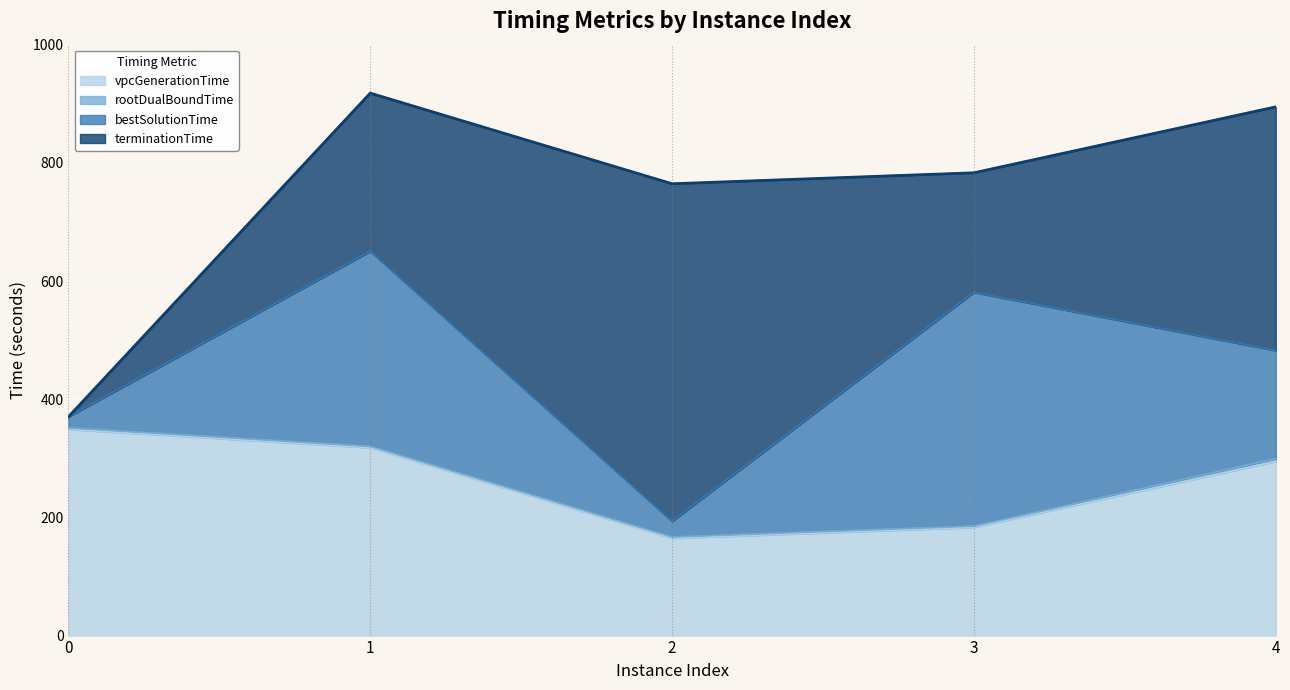

At 4, list the series in order from largest to smallest.

terminationTime, bestSolutionTime, rootDualBoundTime, vpcGenerationTime